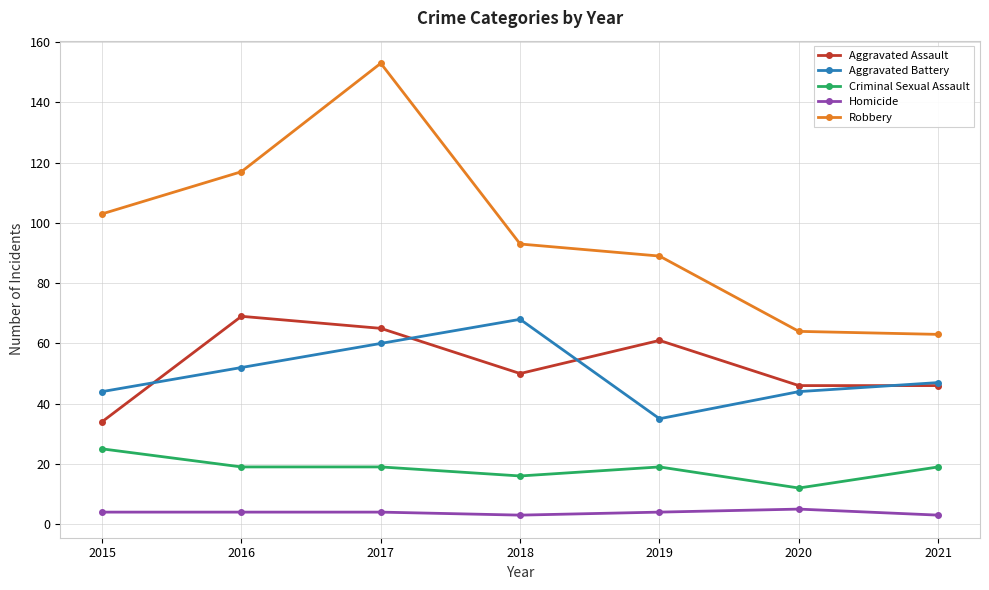

True or false: Aggravated Battery and Homicide intersect in this chart.

False